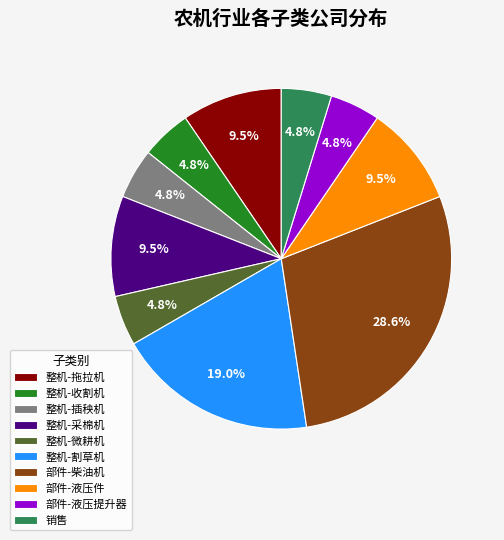

Does 整机-割草机 represent more than half of the total?

No